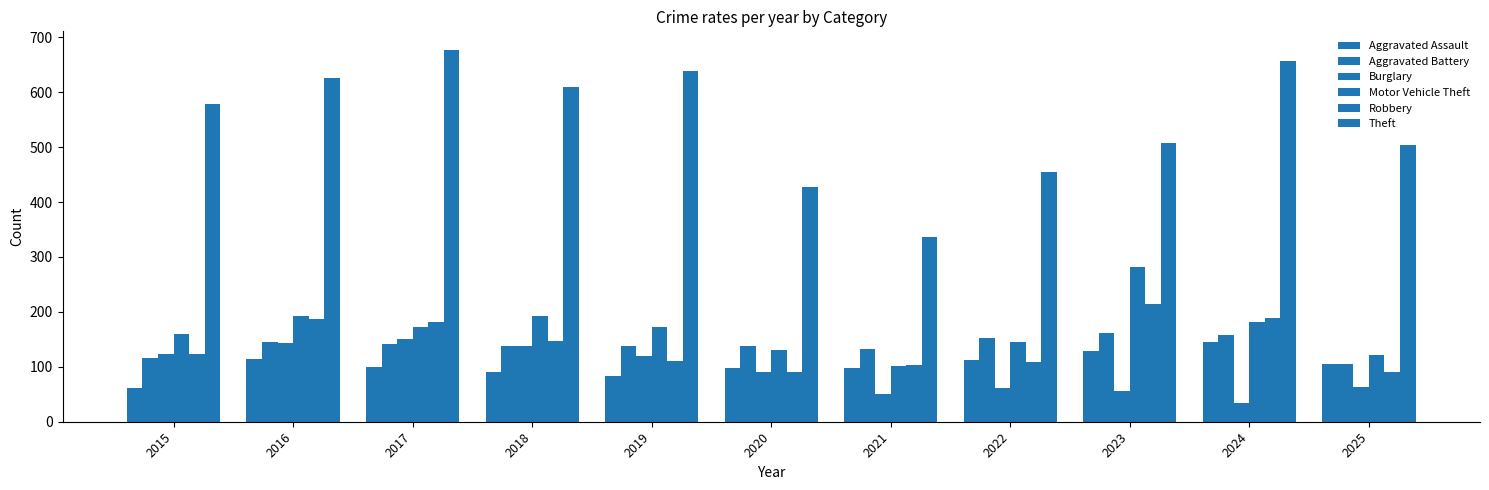

How many bars are there in total?

66